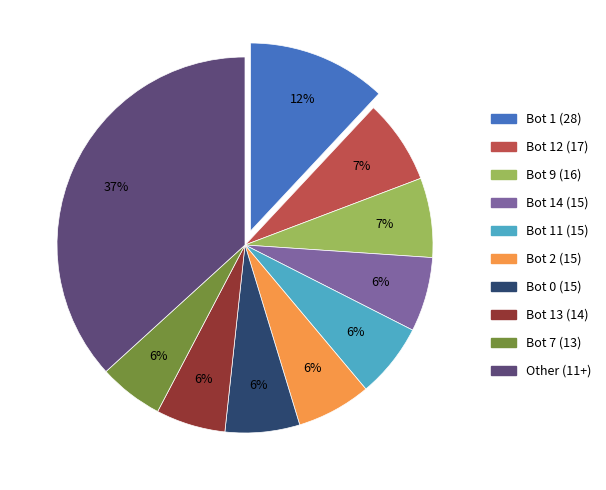

Does Bot 9 (16) represent more than half of the total?

No